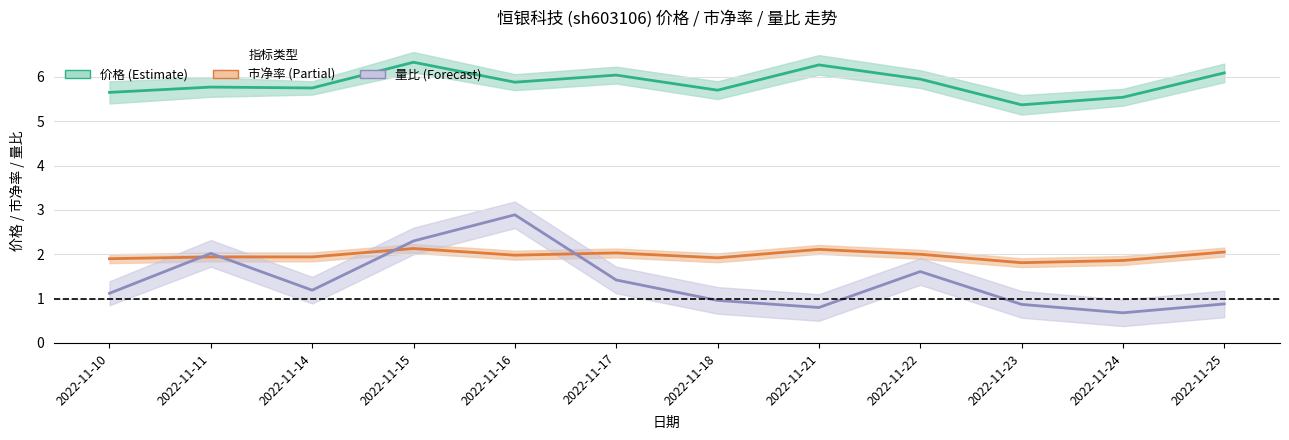

Is this an area chart (filled region under the line)?

No